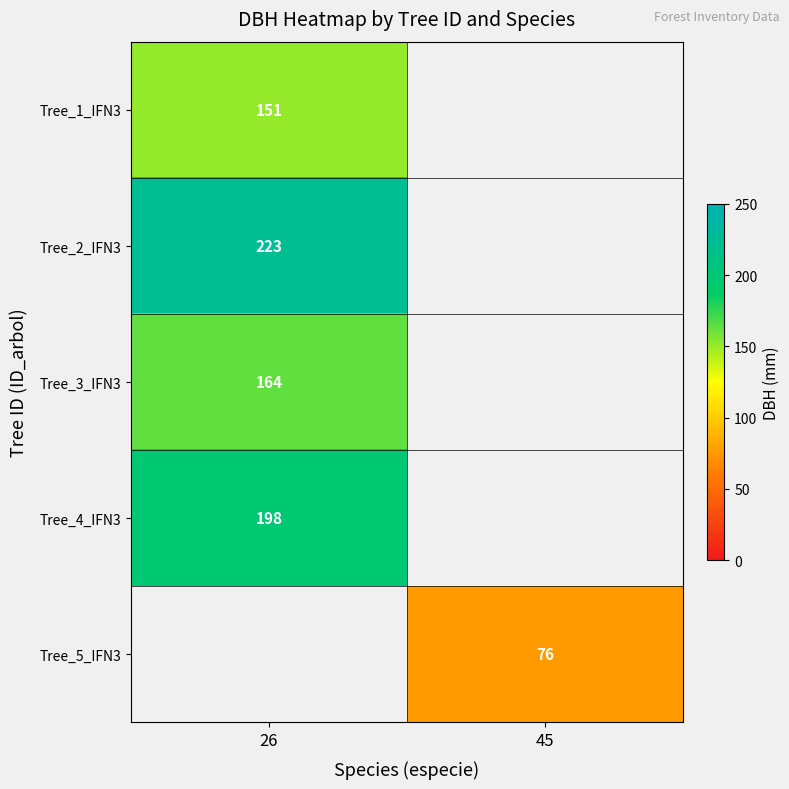

The Tree_3_IFN3 series shows 164 at 26. True or false?

True